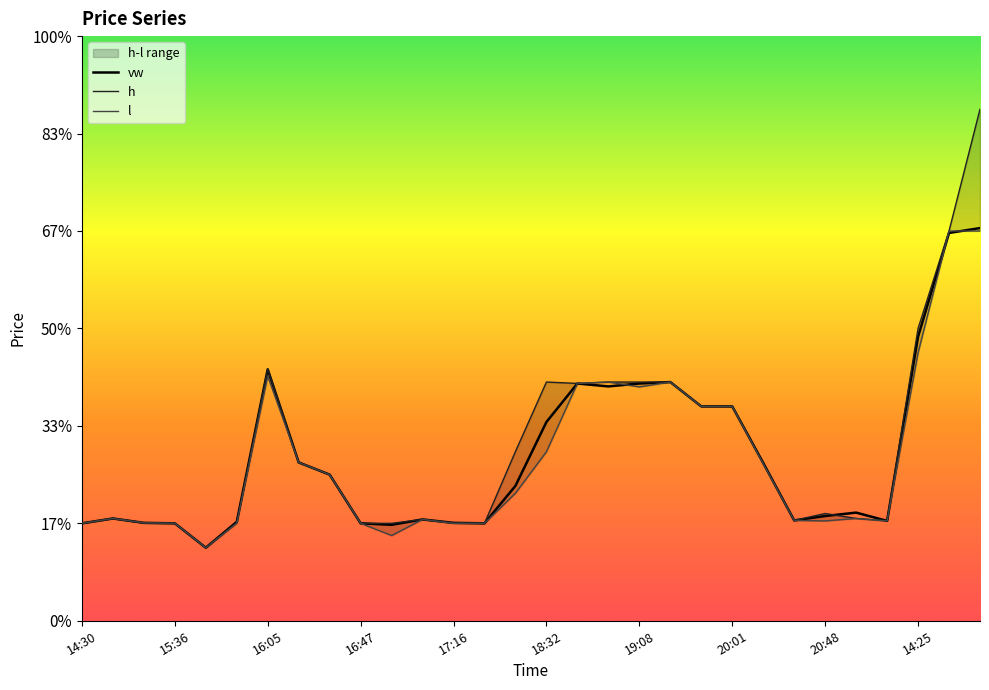

Which has a higher value, 2024-02-21 18:57 or 2024-02-21 16:59?

2024-02-21 18:57